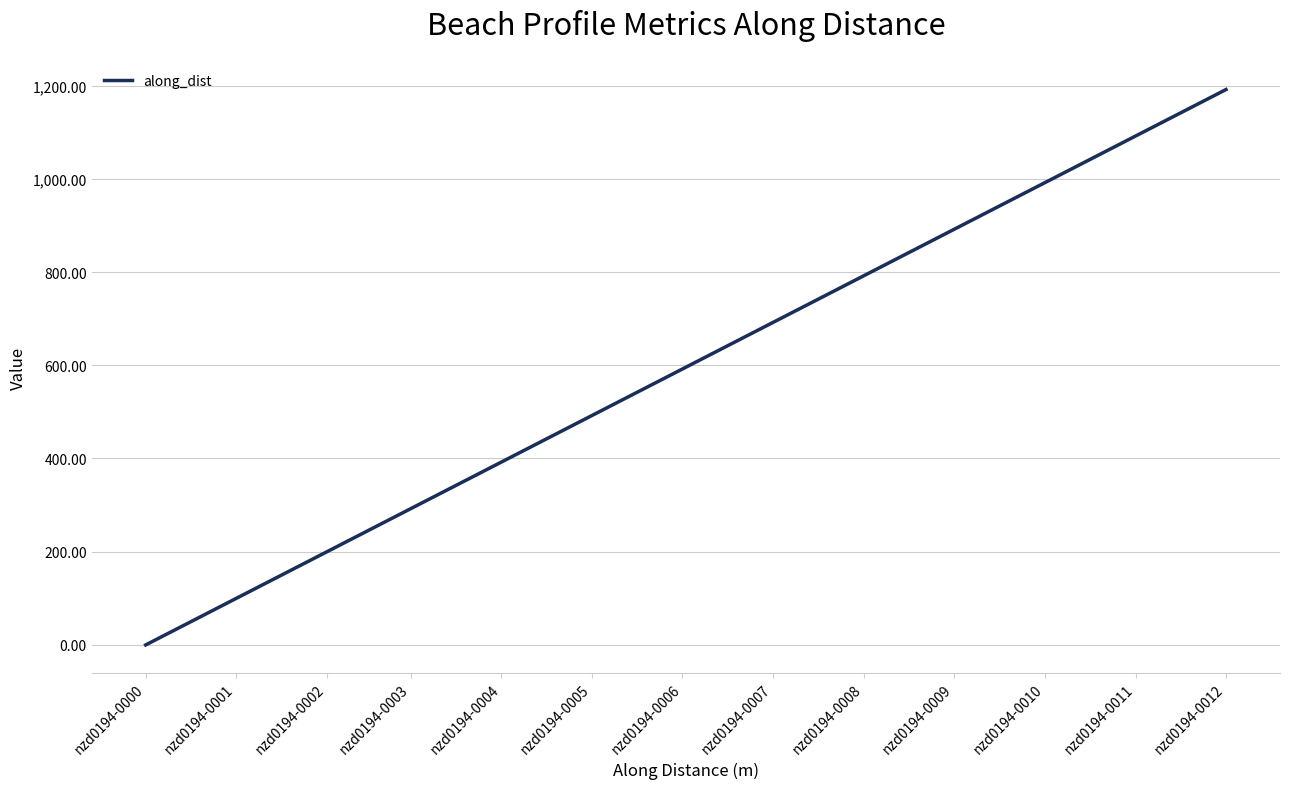

Rank the categories by value from highest to lowest.

nzd0194-0012, nzd0194-0011, nzd0194-0010, nzd0194-0009, nzd0194-0008, nzd0194-0007, nzd0194-0006, nzd0194-0005, nzd0194-0004, nzd0194-0003, nzd0194-0002, nzd0194-0001, nzd0194-0000